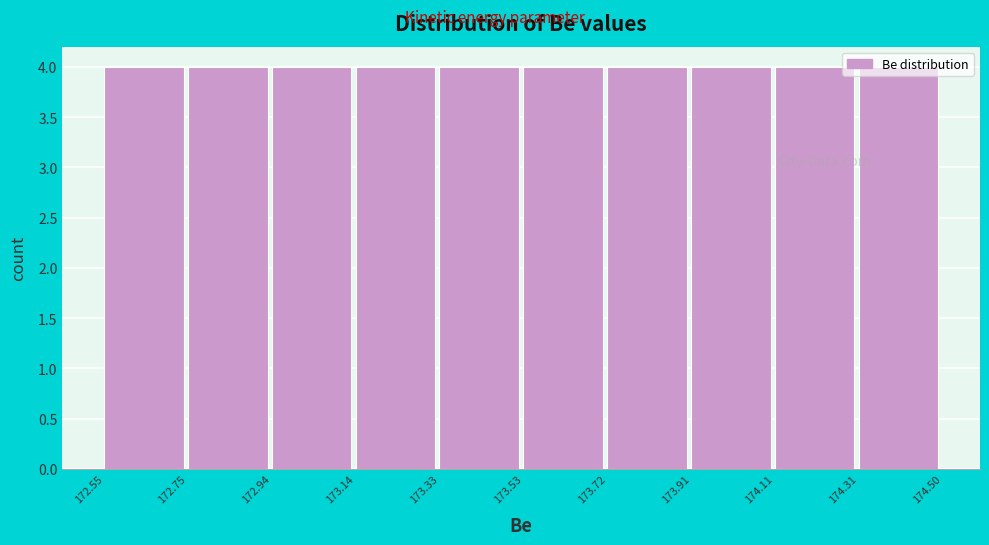

What is the height of the bar covering 173.72 to 173.91 on the x-axis? The values are not printed on the chart, so give them approximately, as read against the axis.

4